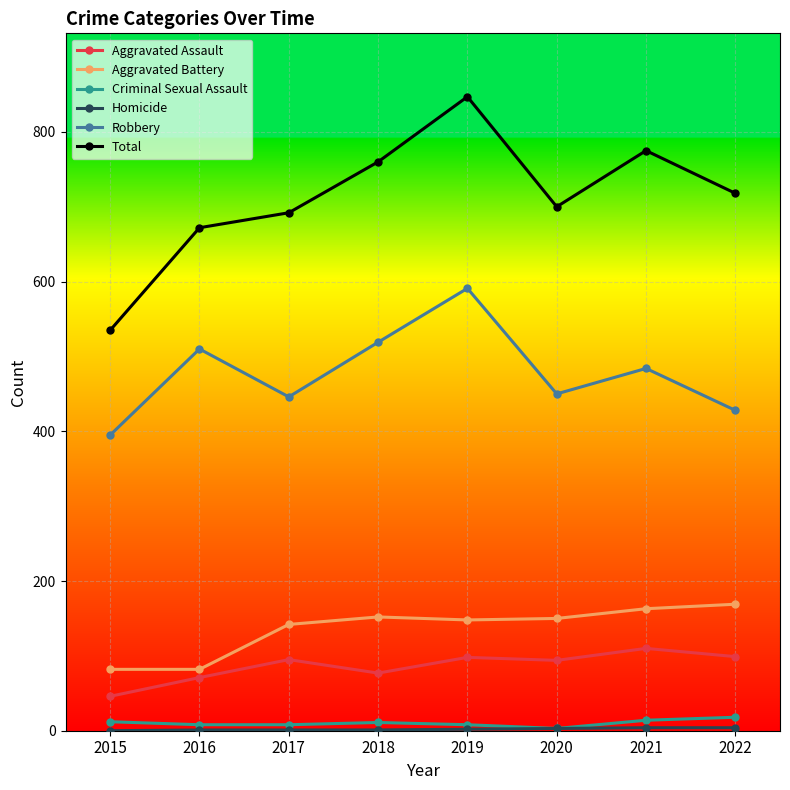

Which series has the widest spread of values?

Total